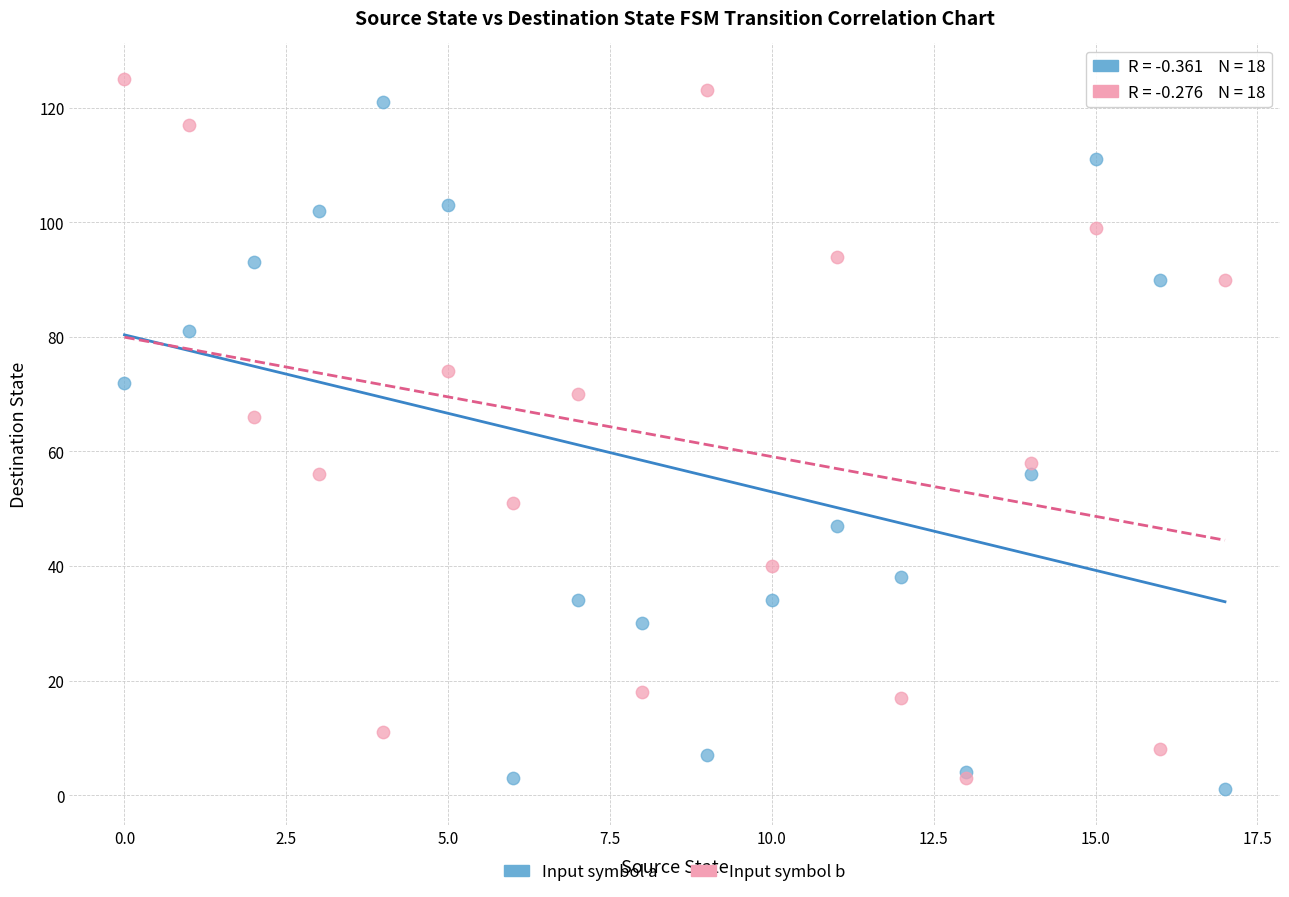

In the Input symbol b series, what Y value is closest to 64?

66